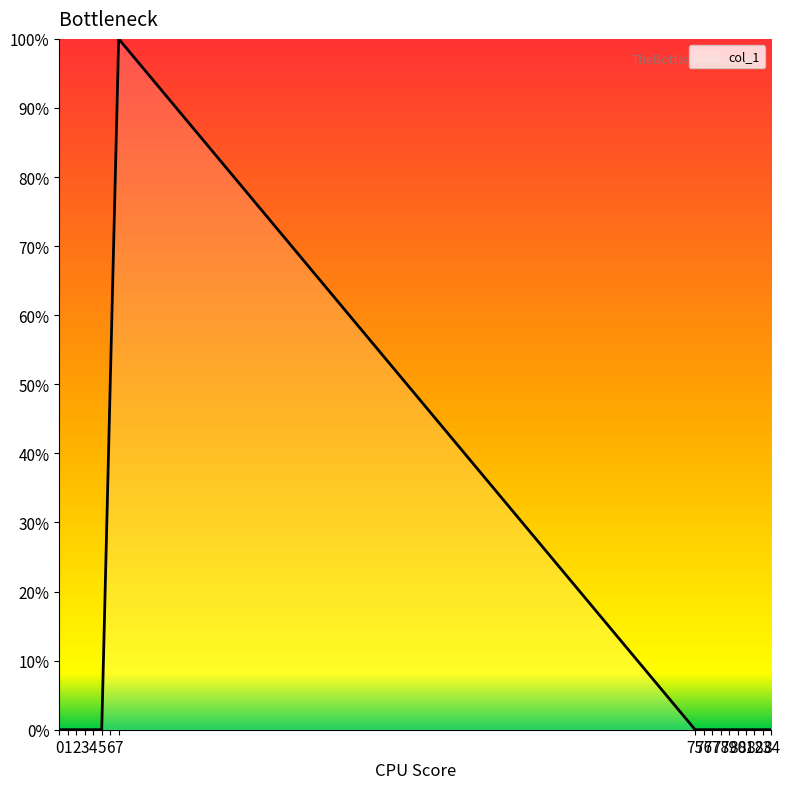

Does the chart display data point markers on the line(s)?

No